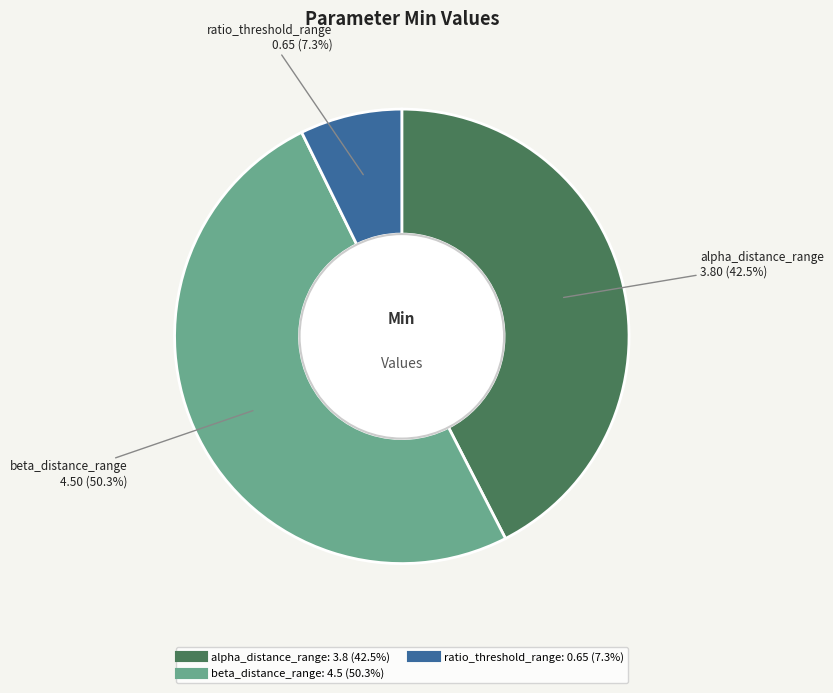

How many segments does this pie chart have?

3